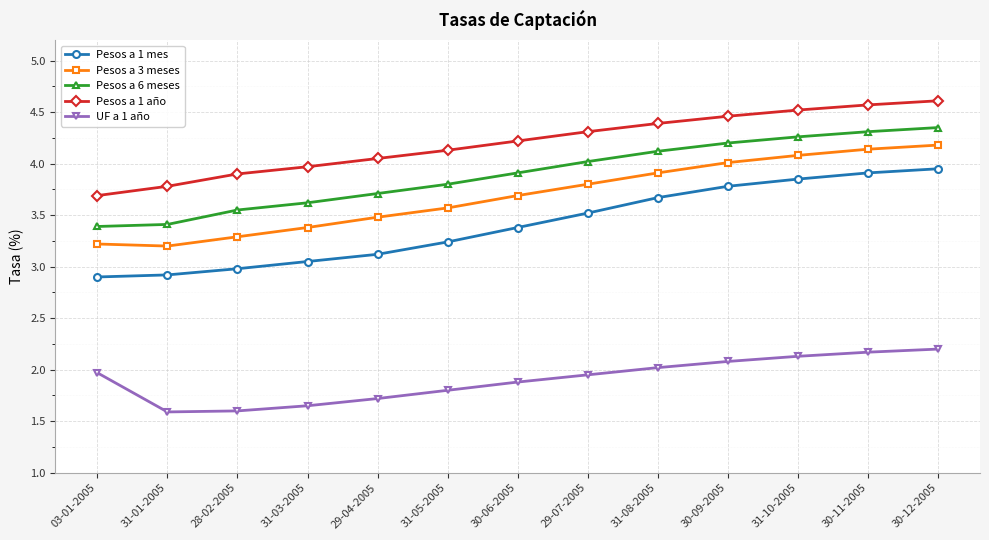

What is the label of the 1st point from the right?

30-12-2005